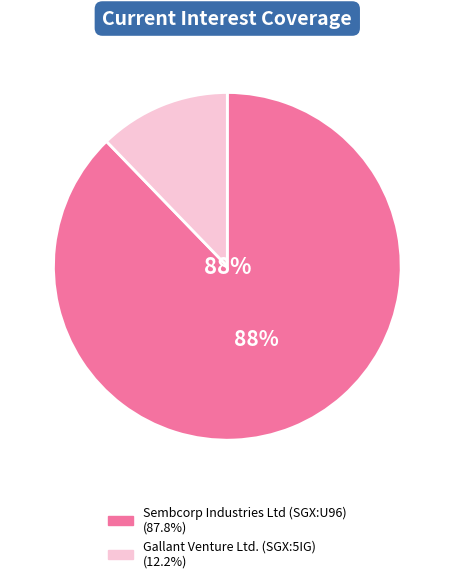

To the nearest percent, what is the difference between the largest and smallest slice percentages?

76%